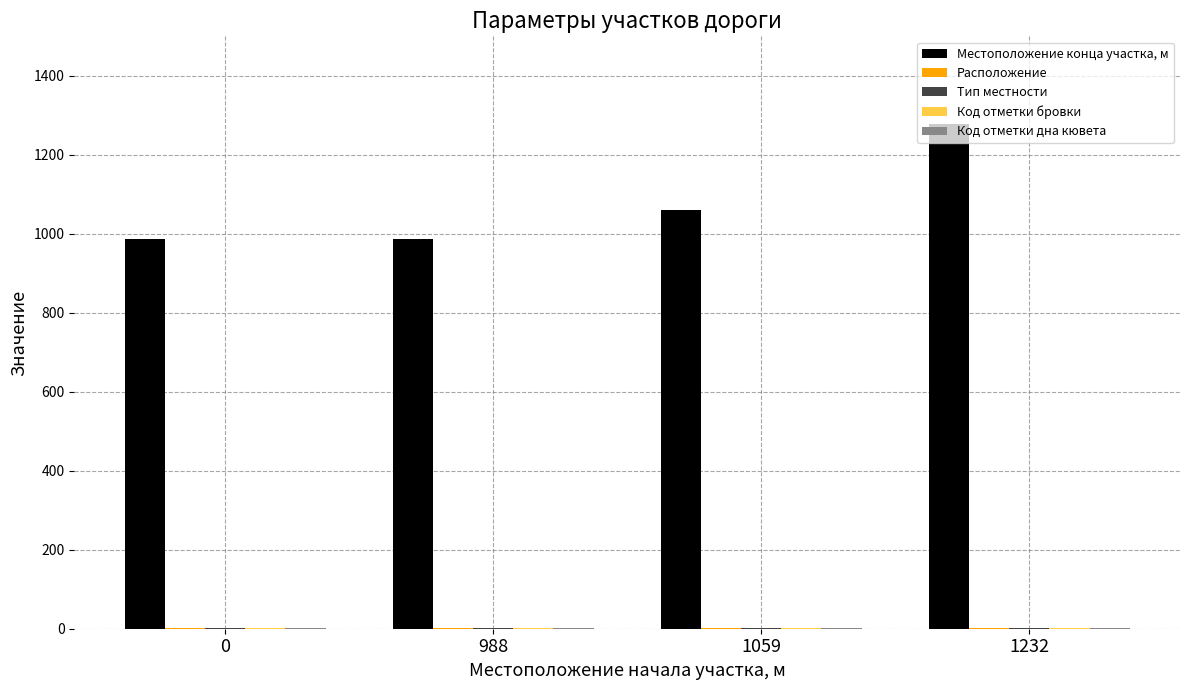

At which category is the sum across all series the highest?

1232